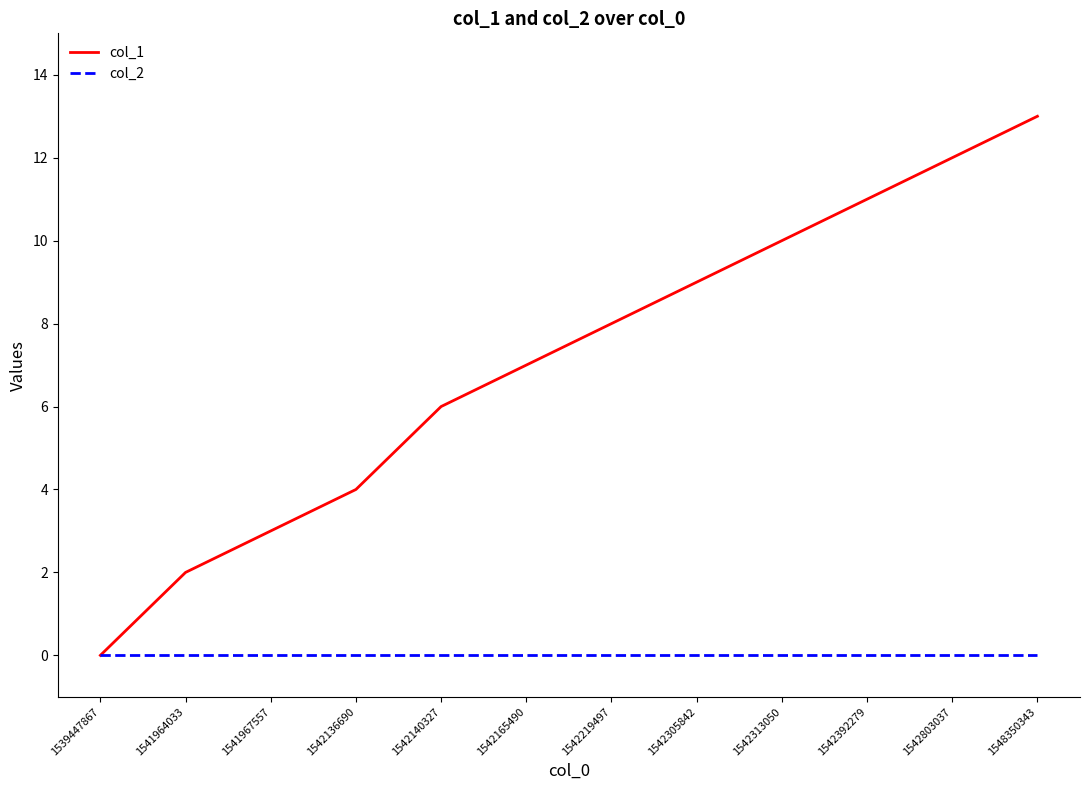

Rank the series by their maximum value, from highest to lowest.

col_1, col_2